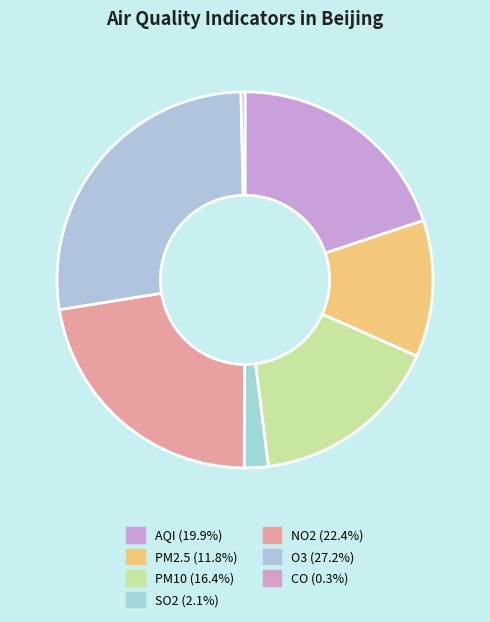

Combined, what portion of the pie is CO and O3?

27.5%